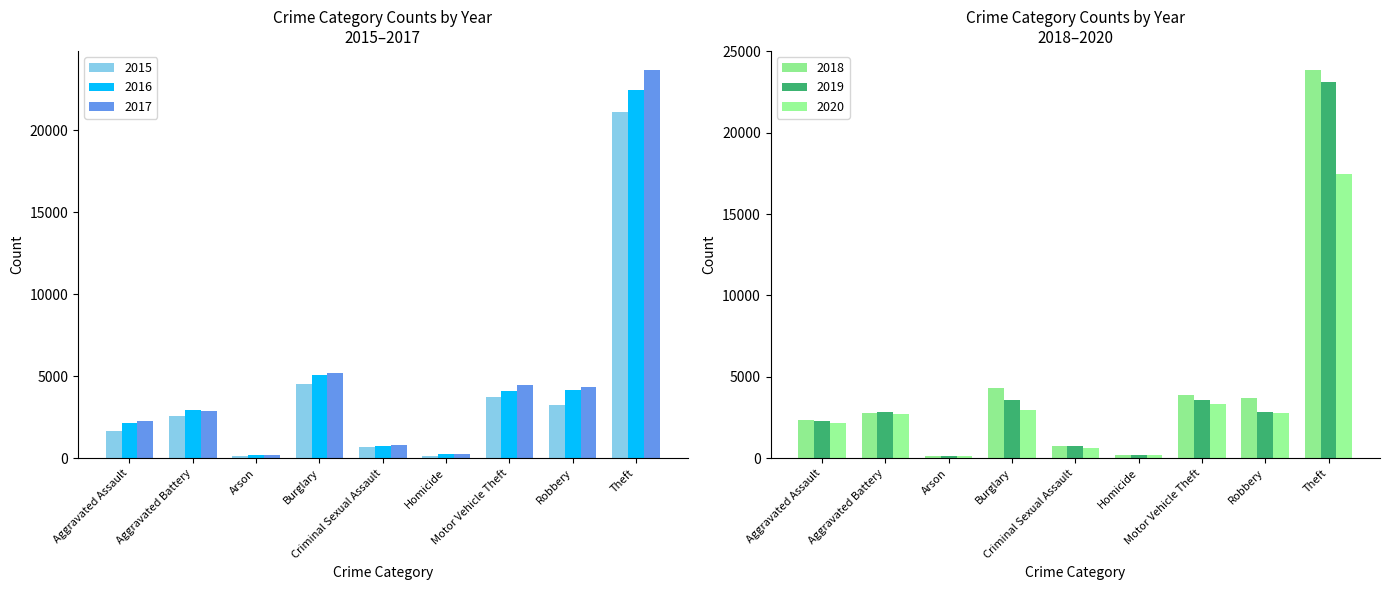

What is the minimum value for 2020?

150